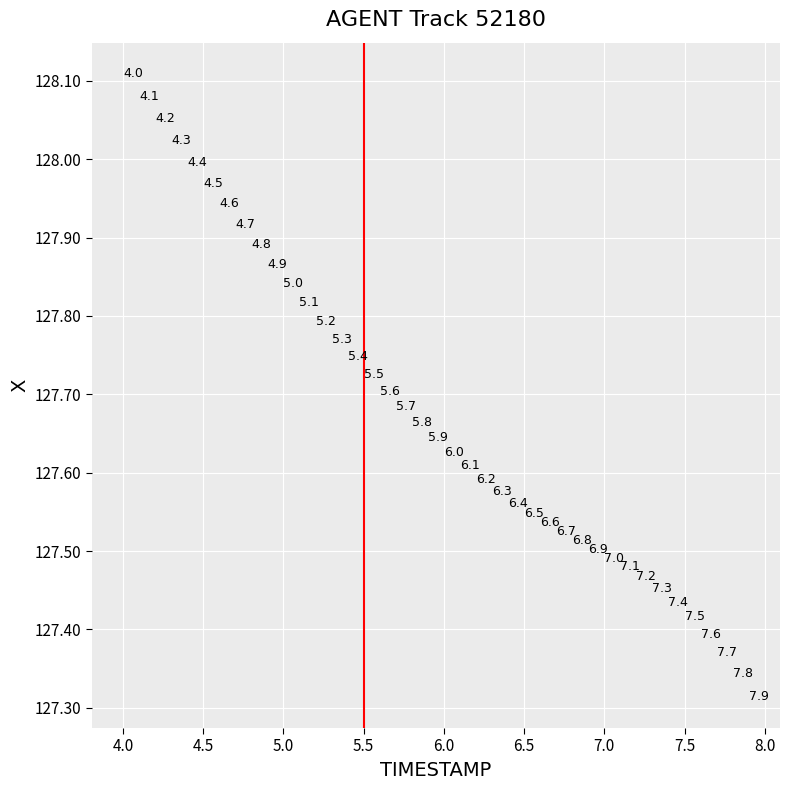

What is the range of X values (max minus min)?

3.9